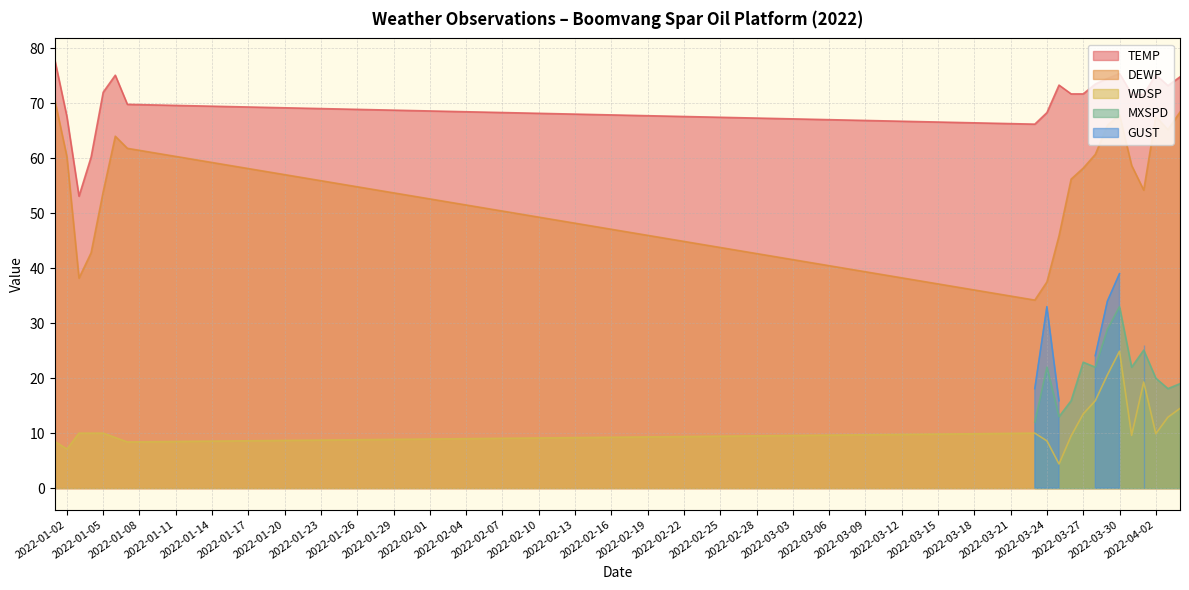

True or false: DEWP has a value of 37.5 at 2022-03-24.

True